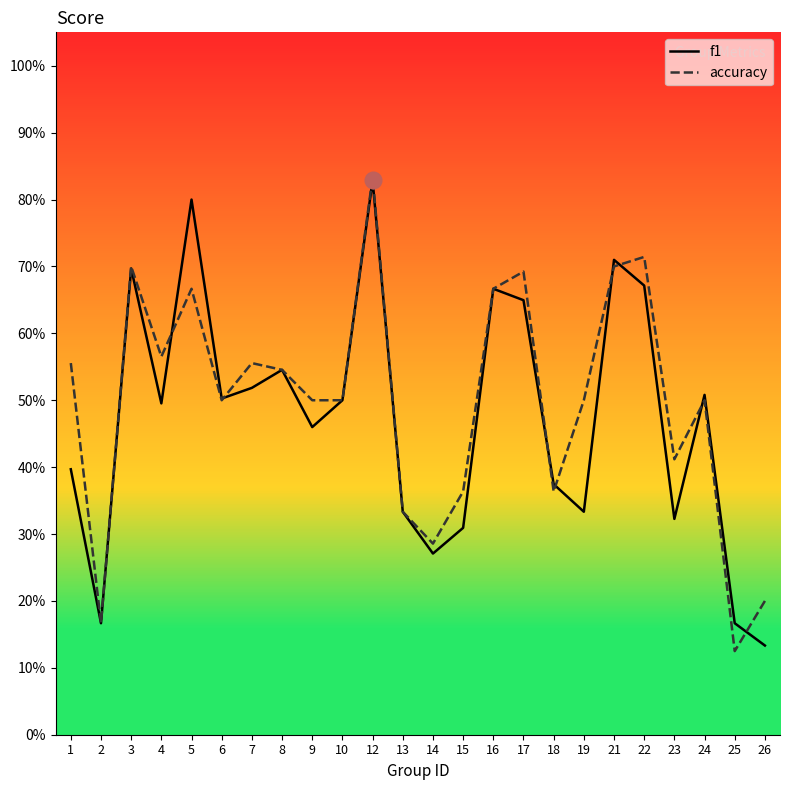

At how many categories does at least one series exceed 0?

24